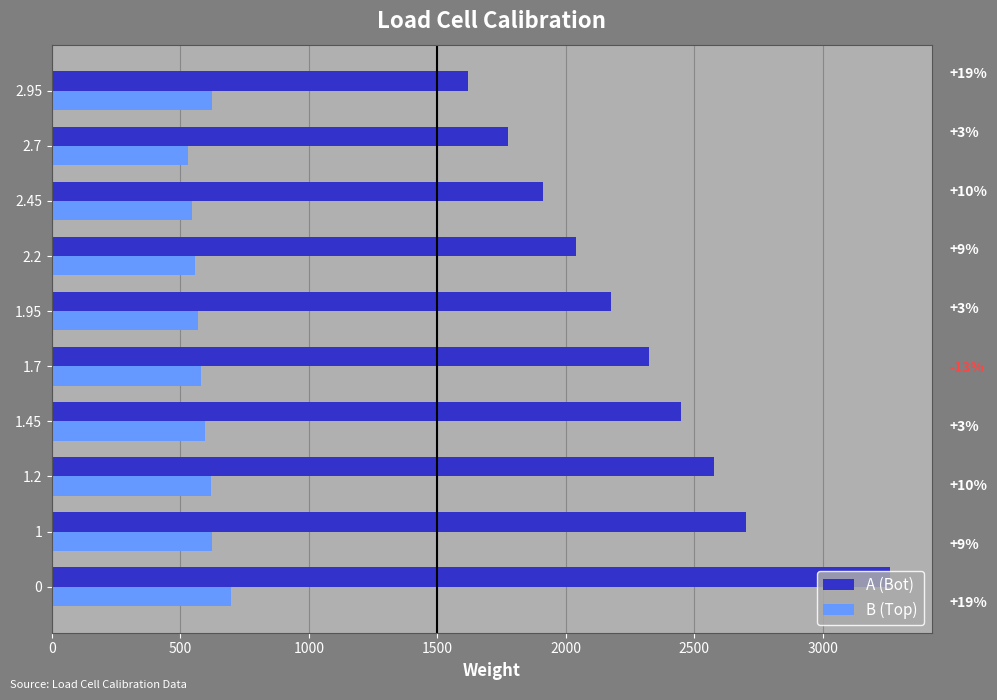

What is the sum of all A (Bot) values?

22830